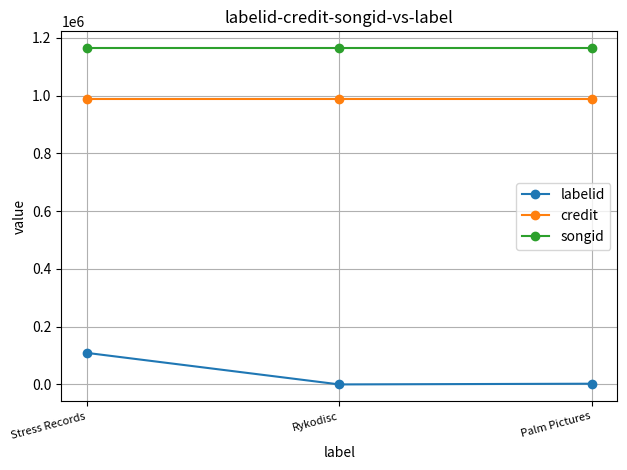

Which series has the largest range (max minus min)?

labelid